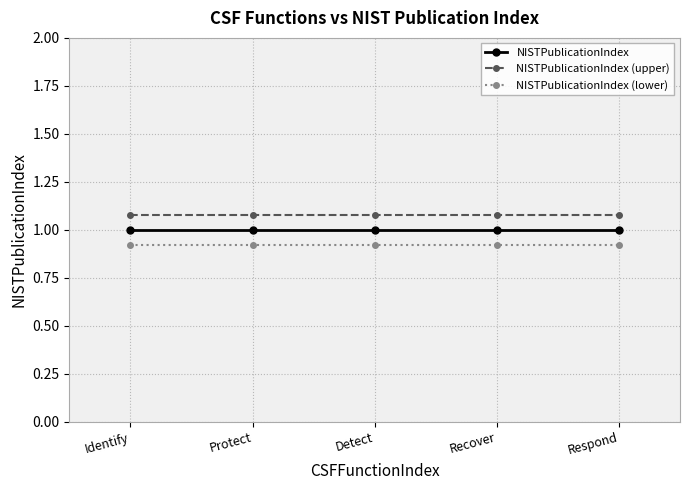

What is the label of the 2nd point from the right?

Recover